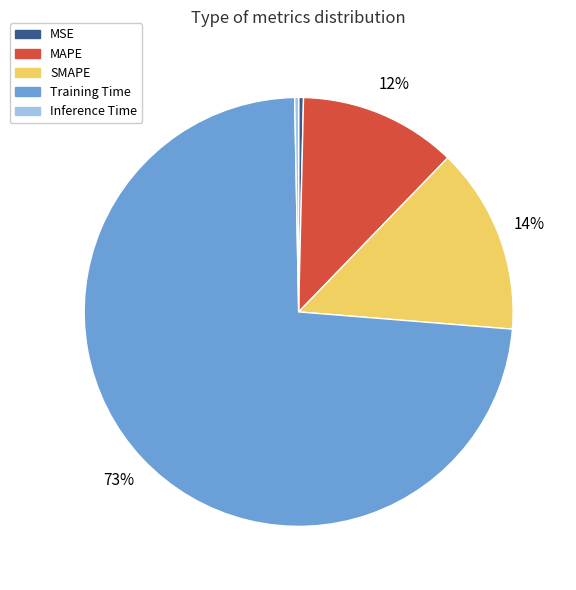

To the nearest percent, what is the combined percentage of SMAPE and MAPE?

26%